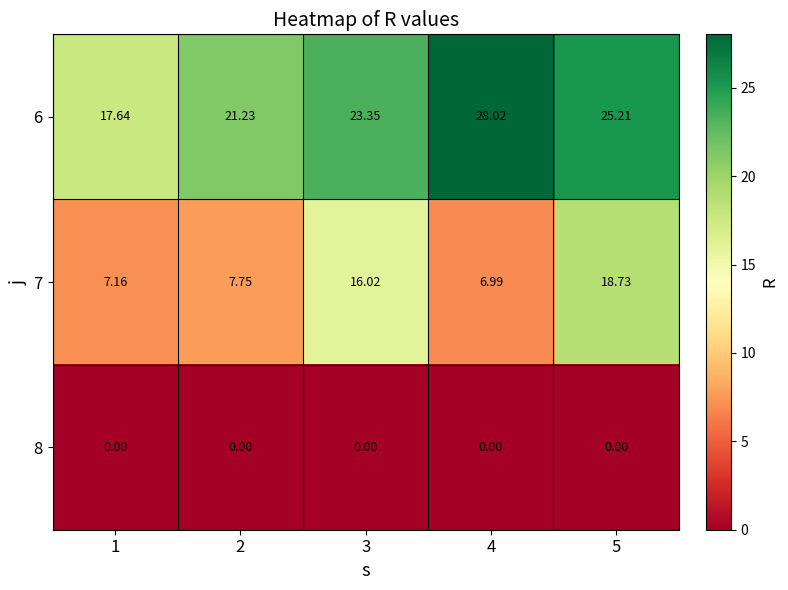

Between 2 and 5, which series saw the biggest shift?

7